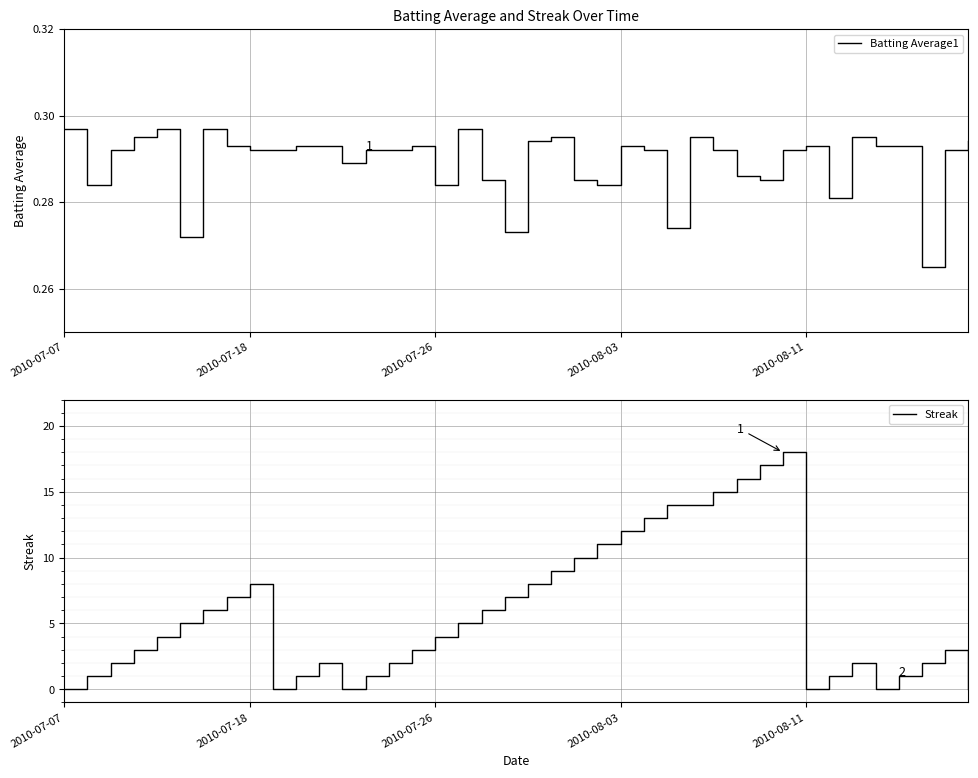

True or false: Streak has a value of 0 at 2010-08-11.

True